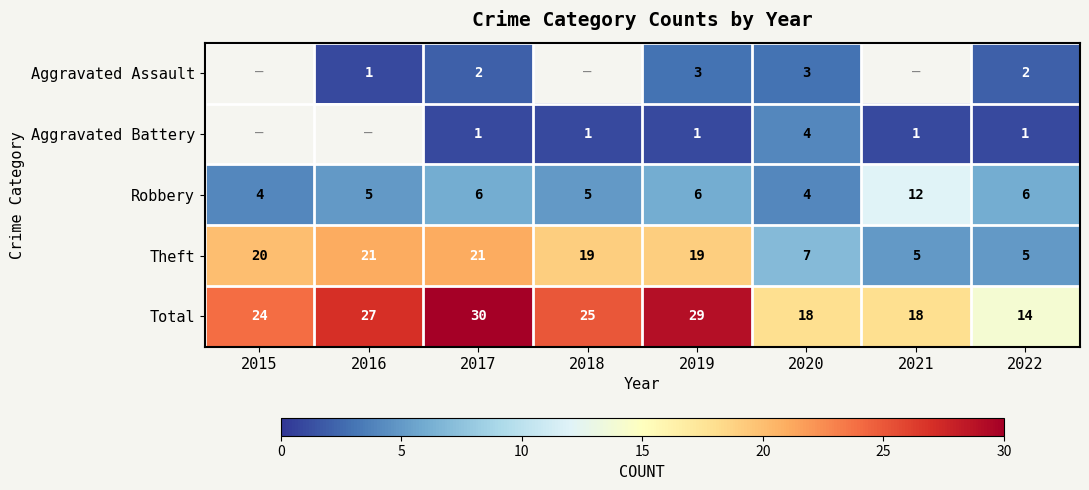

Count the Robbery values in the range 5 to 6.

5